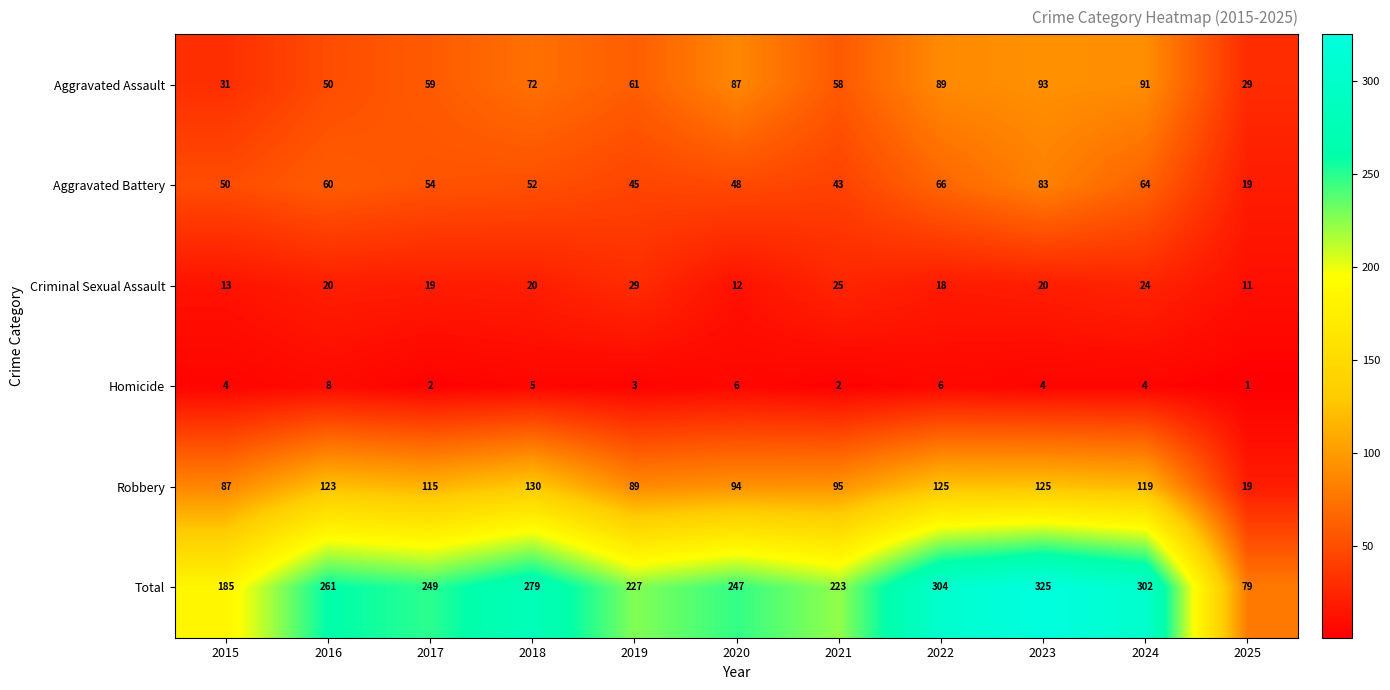

Read the Robbery value at 2022, to the nearest 5.

125